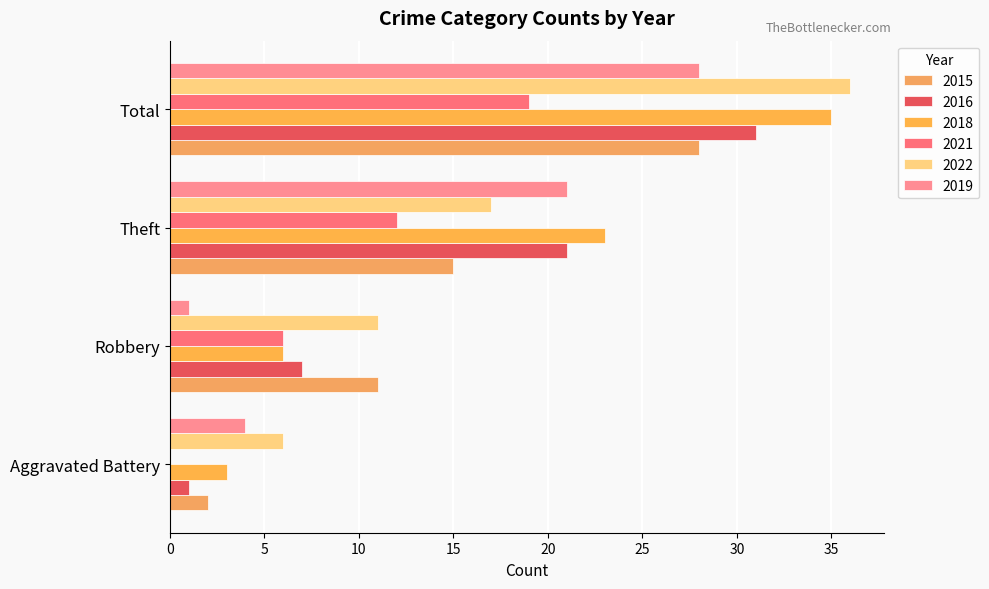

Between Aggravated Battery and Total, which series saw the biggest shift?

2018